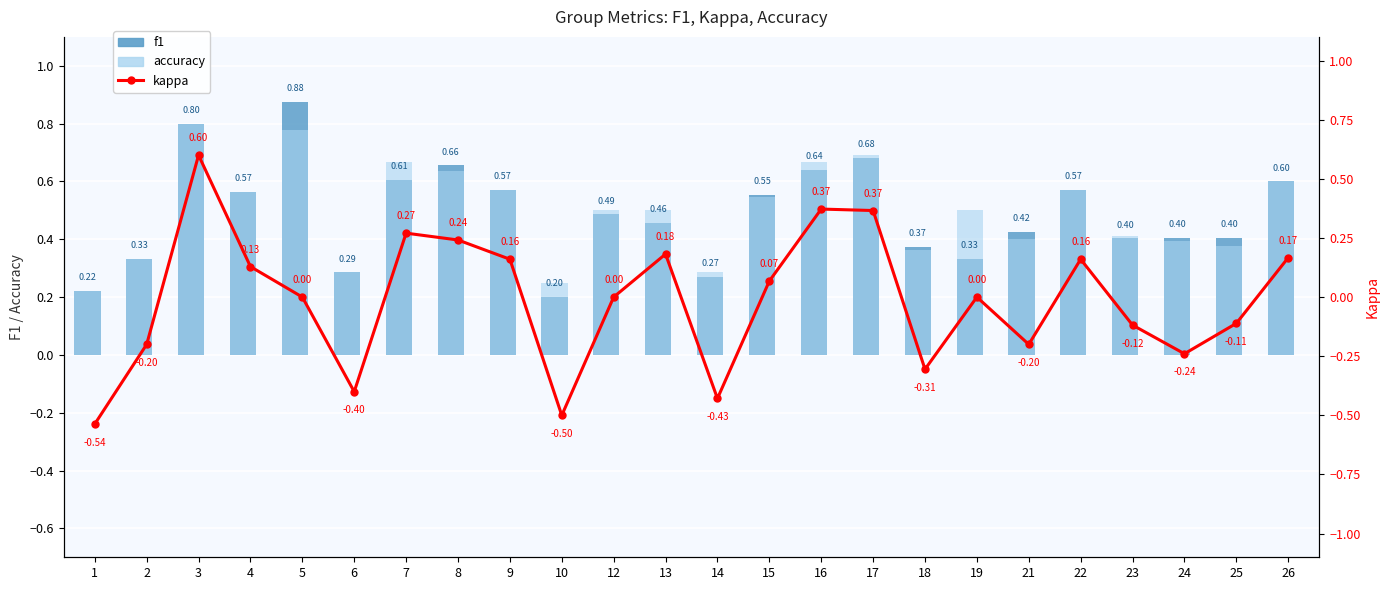

True or false: kappa has a value of 0.2 at 4.

False